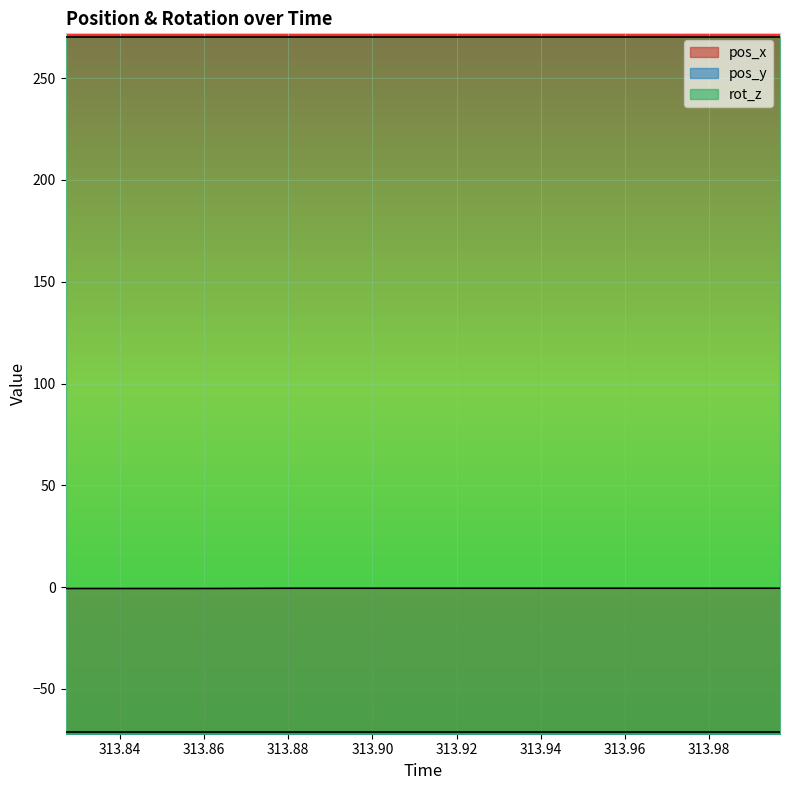

What is the greatest value displayed?

270.0